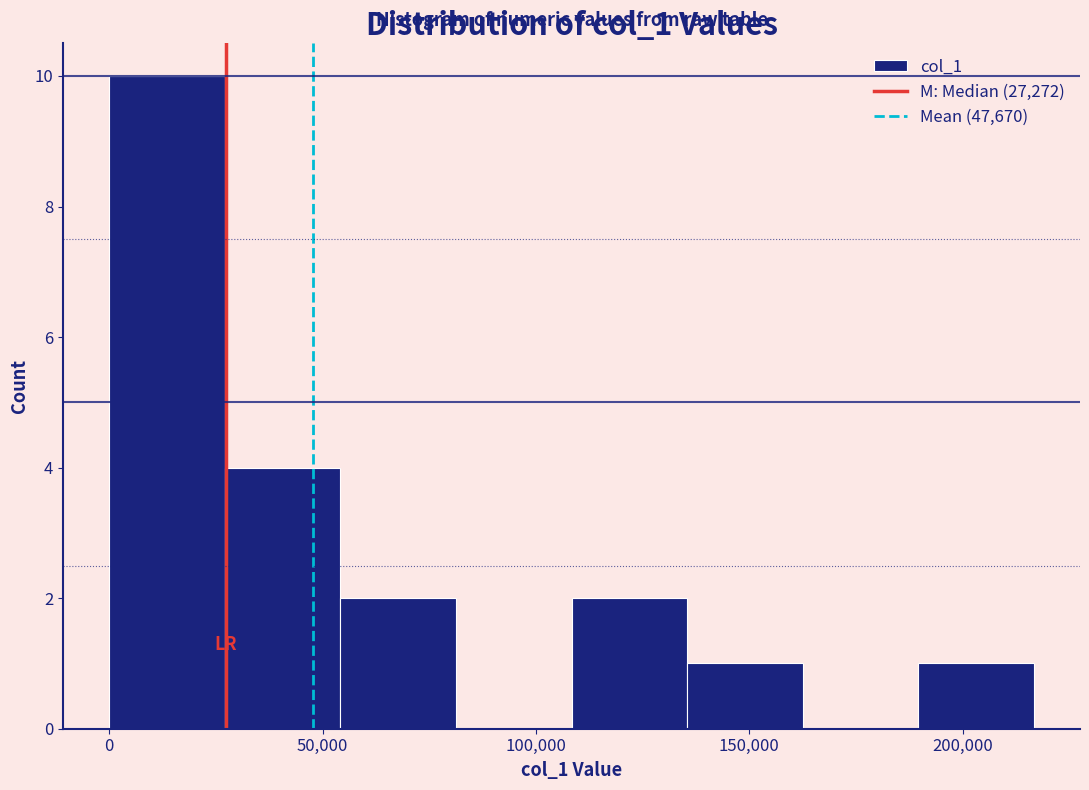

What is the height of the bar covering 25000 to 55000 on the x-axis? Neither the bar edges nor the heights are printed on the chart, so give them approximately, as read against the axes.

4